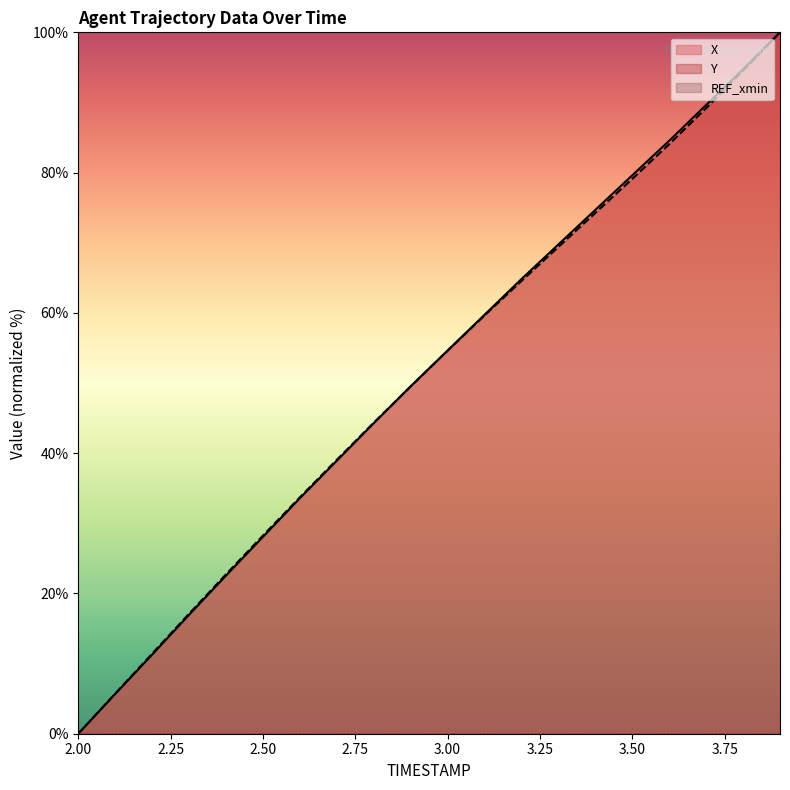

After their last crossing, which series has the higher values: X or Y?

X